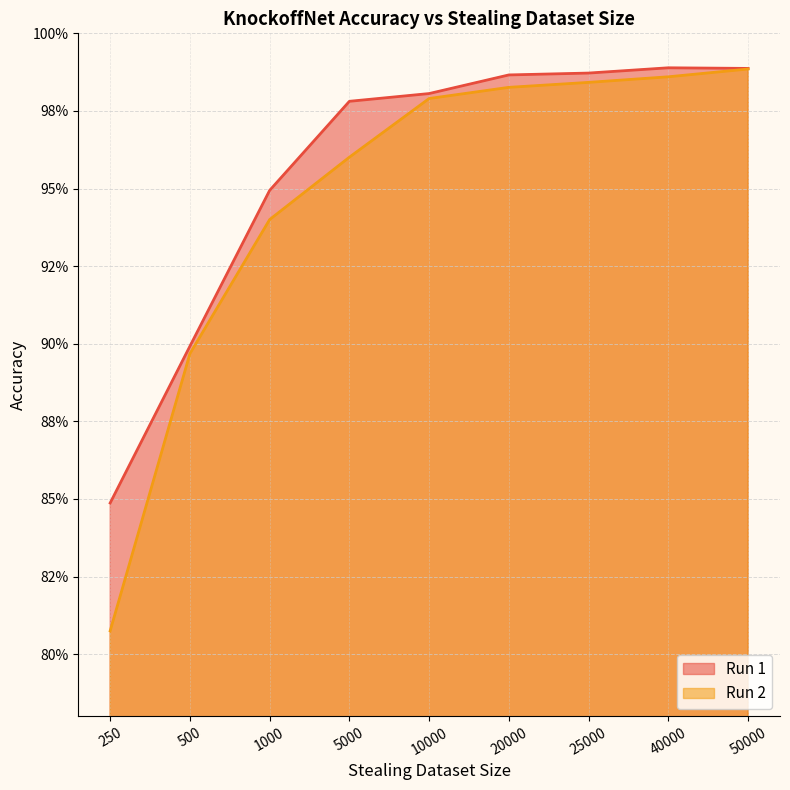

In Run 1, how many points are higher than both neighbors (excluding endpoints)?

1